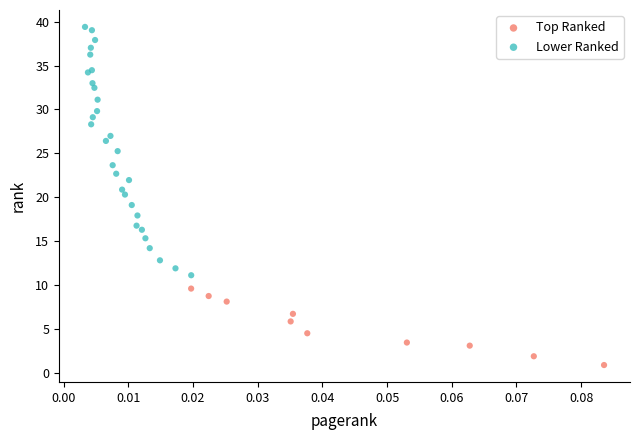

Which series contains the highest Y value?

Lower Ranked